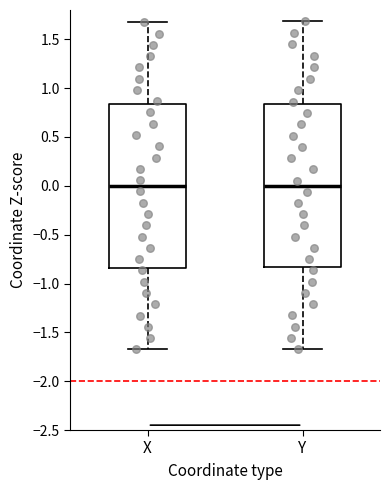

Reading left to right, read every box against the y-axis: the position of its median line, the range the box covers, and the ends of its whiskers. The values are not printed on the chart, so give them approximately, as read against the axis.

X: median 0.00, box -0.85 to 0.85, whiskers -1.70 to 1.65
Y: median 0.00, box -0.85 to 0.85, whiskers -1.65 to 1.70